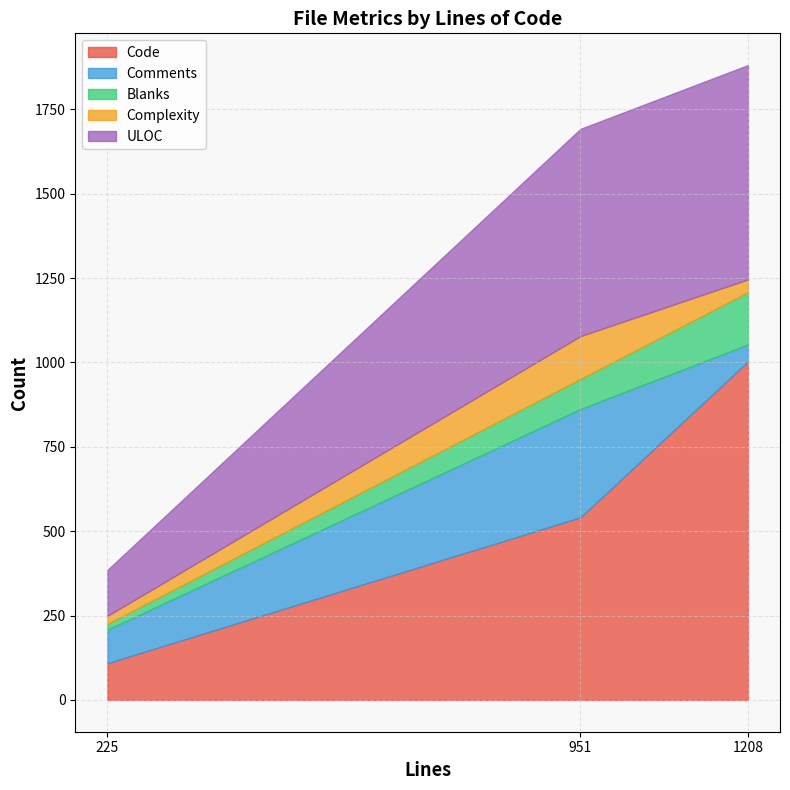

What is the value of the Comments point at the 1st from the left?

99